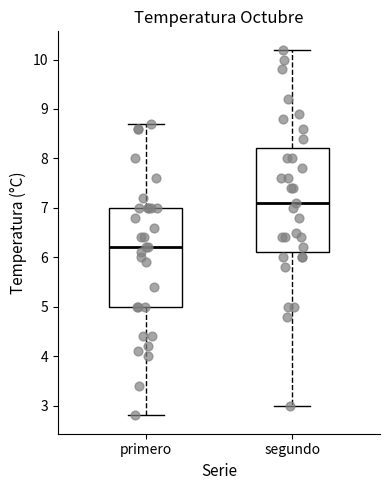

Reading left to right, read every box against the y-axis: the position of its median line, the range the box covers, and the ends of its whiskers. The values are not printed on the chart, so give them approximately, as read against the axis.

primero: median 6.2, box 5.0 to 7.0, whiskers 2.8 to 8.7
segundo: median 7.1, box 6.1 to 8.2, whiskers 3.0 to 10.2